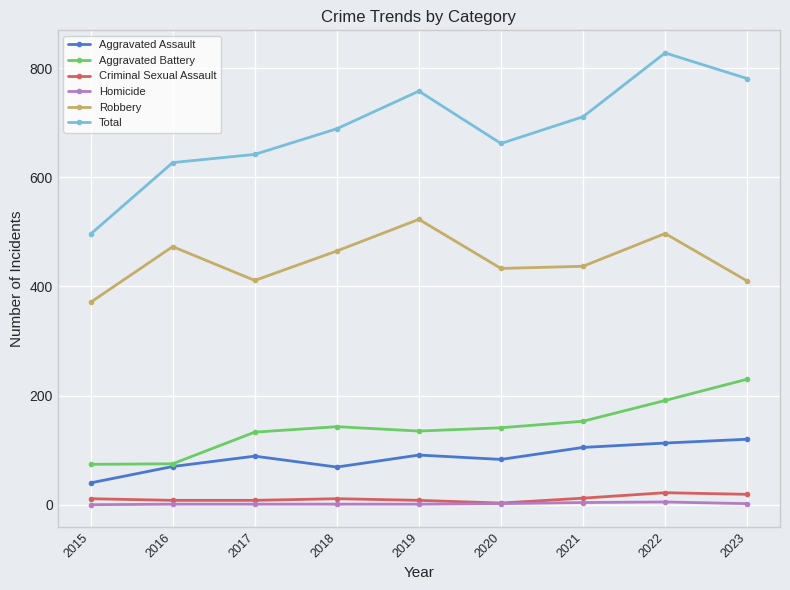

What is the value of the Total point at the 7th from the left?

711